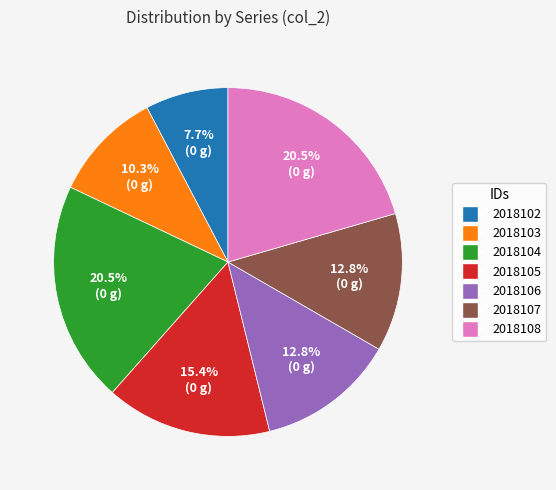

To the nearest percent, what portion does 2018107 represent?

13%